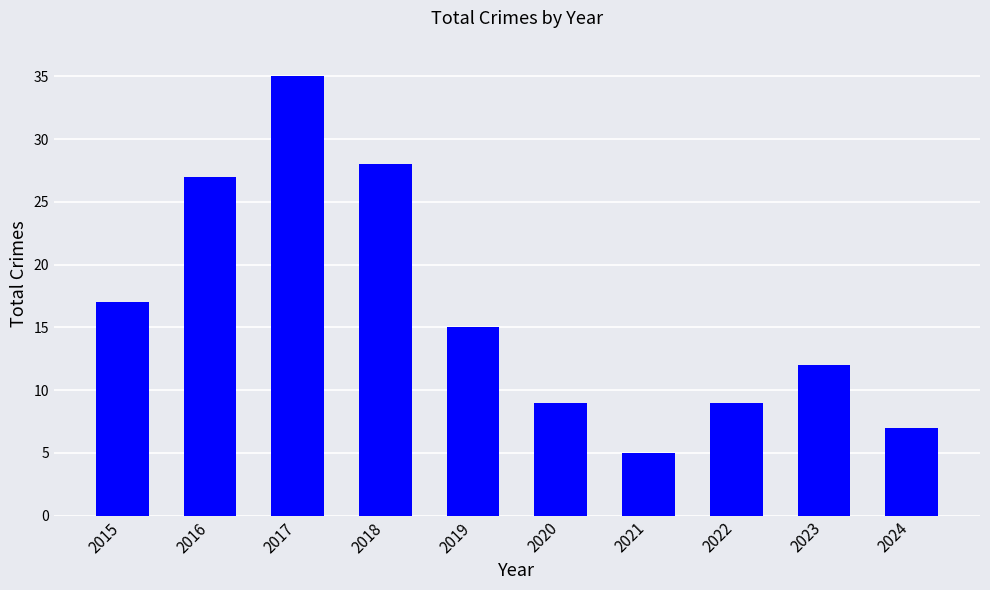

What is the minimum value shown in the chart?

5